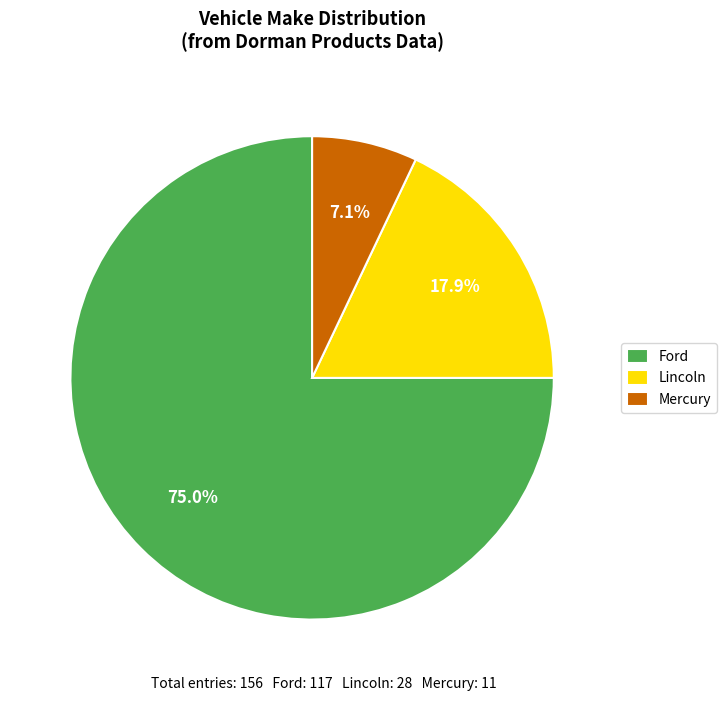

What is the smallest slice in the pie chart?

Mercury